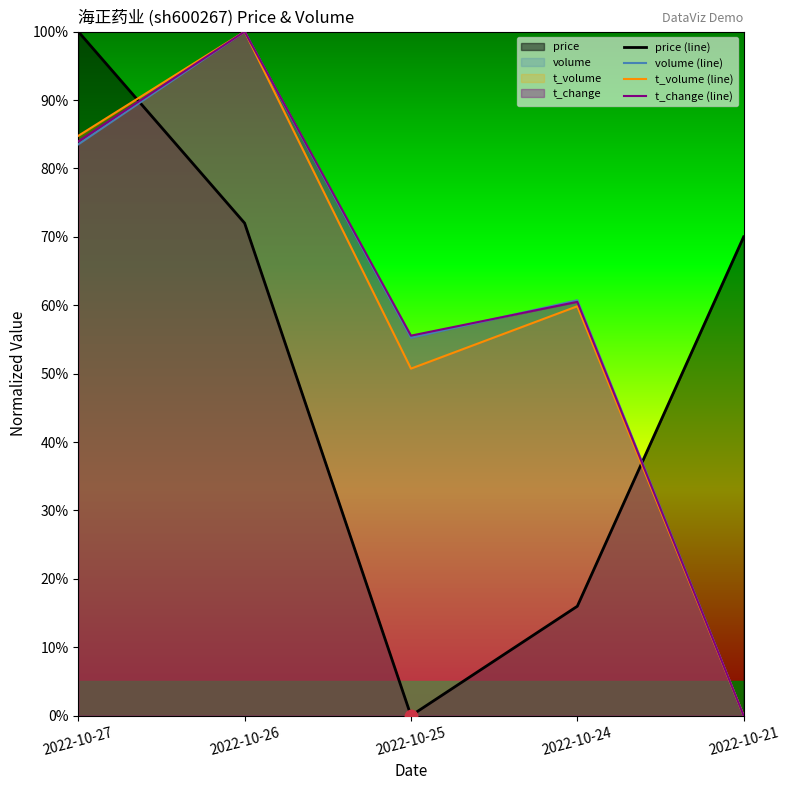

How many interior local valleys does the t_volume (line) series have?

1